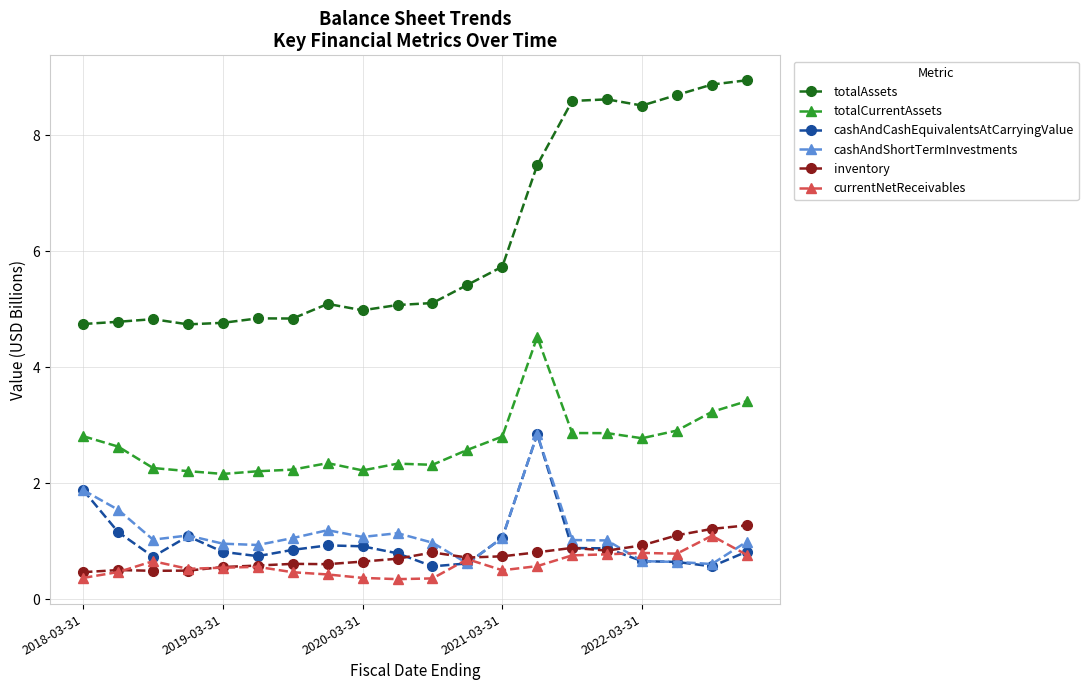

Which series has the largest total across all categories?

totalAssets